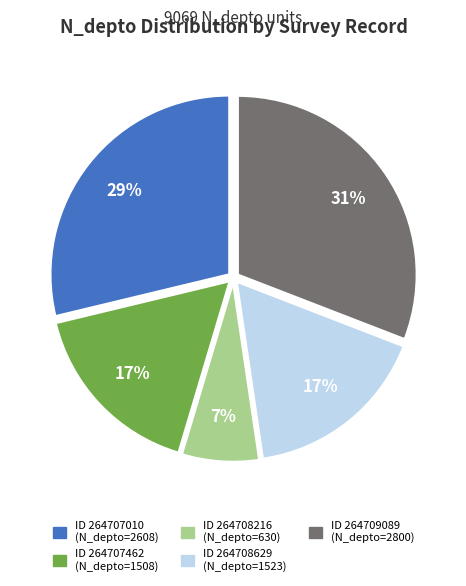

To the nearest percent, what is the average slice percentage?

20%